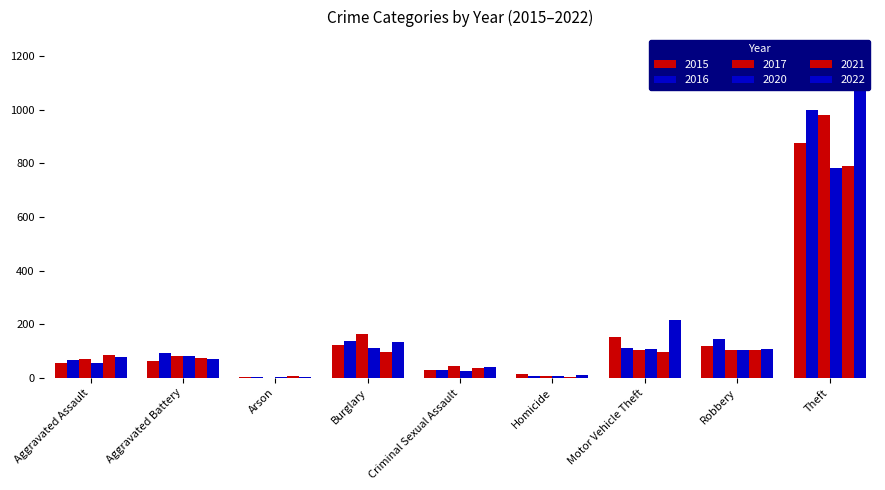

What is the value of the 2017 bar at the 9th from the left?

979